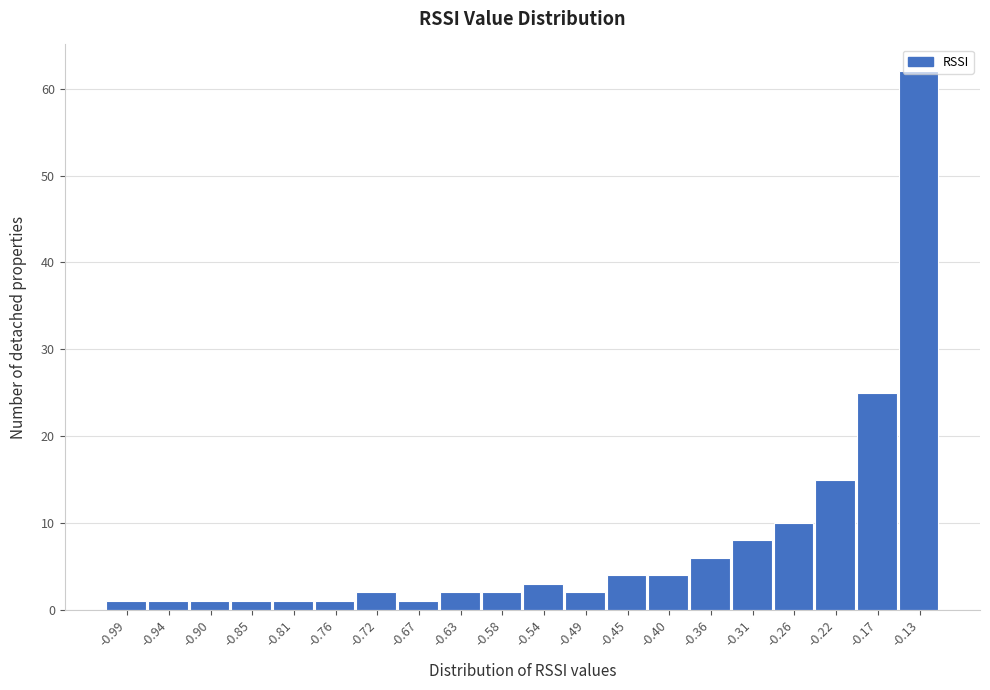

Reading left to right, list every bar in this chart as the range it spans on the x-axis followed by its height. Neither the bar edges nor the heights are printed on the chart, so give them approximately, as read against the axes.

-1.010 to -0.965: 1
-0.965 to -0.920: 1
-0.920 to -0.875: 1
-0.875 to -0.830: 1
-0.830 to -0.785: 1
-0.785 to -0.740: 1
-0.740 to -0.695: 2
-0.695 to -0.650: 1
-0.650 to -0.605: 2
-0.605 to -0.560: 2
-0.560 to -0.515: 3
-0.515 to -0.470: 2
-0.470 to -0.425: 4
-0.425 to -0.380: 4
-0.380 to -0.335: 6
-0.335 to -0.285: 8
-0.285 to -0.240: 10
-0.240 to -0.195: 15
-0.195 to -0.150: 25
-0.150 to -0.105: 62